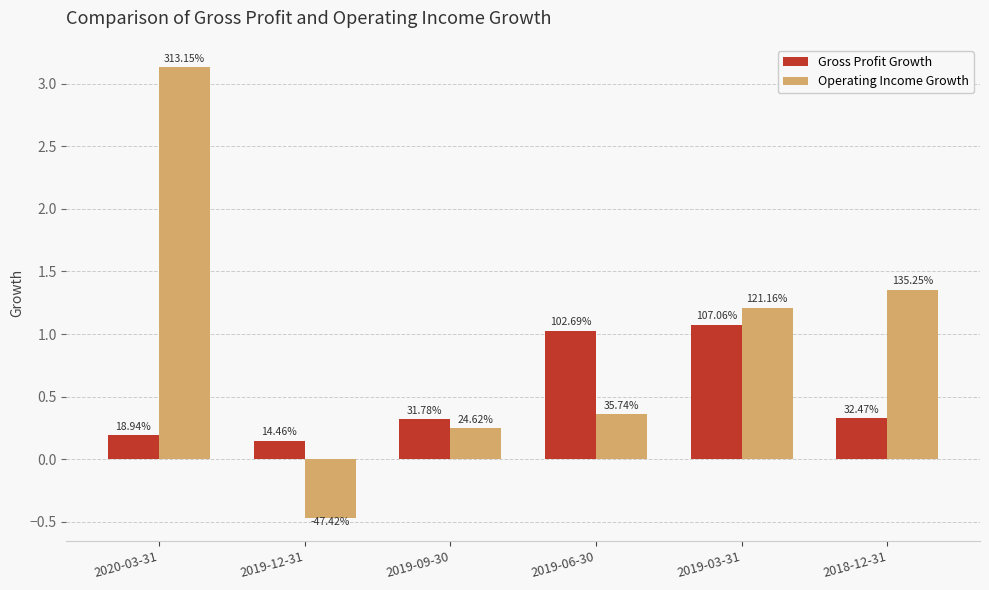

What are all the series names shown in the legend?

Gross Profit Growth, Operating Income Growth